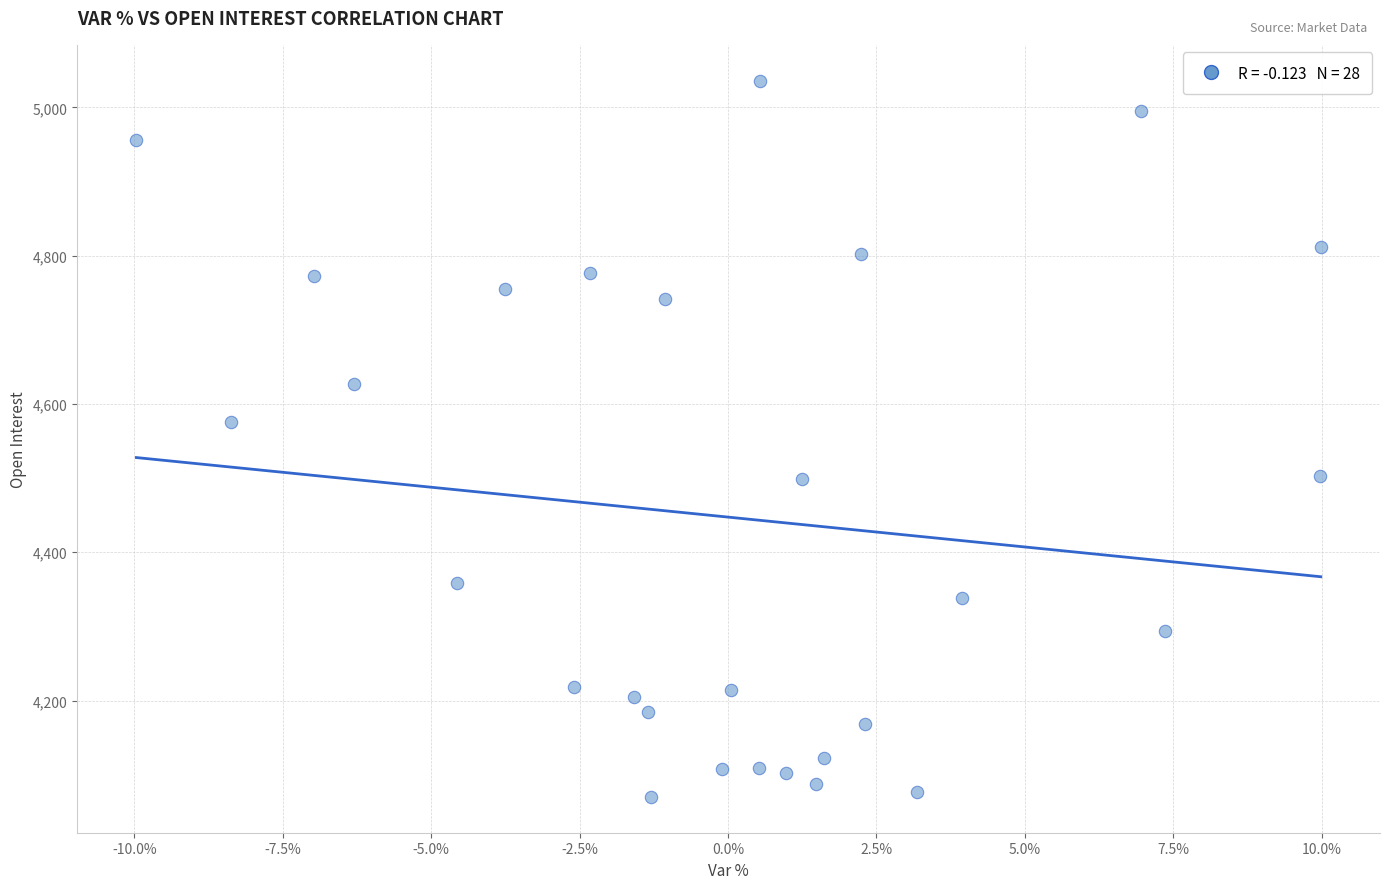

What Y value in the scatter plot is closest to 4553?

4575